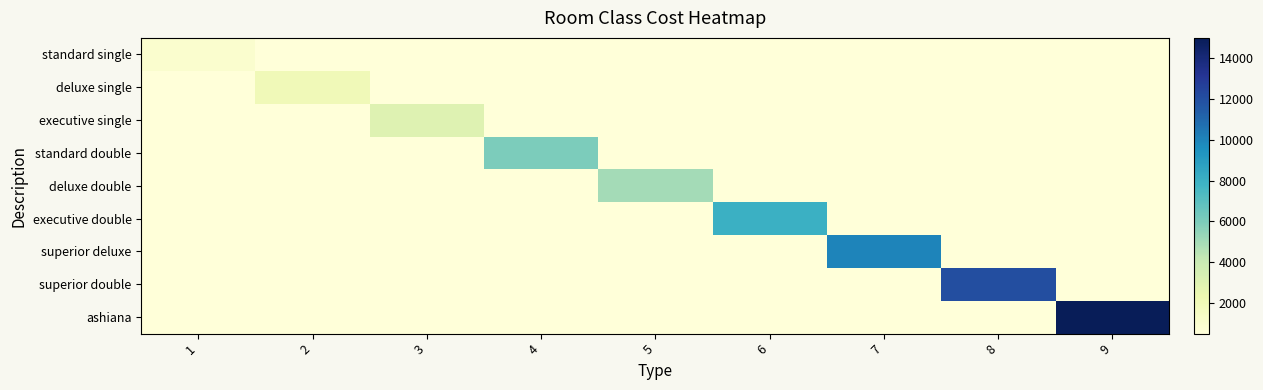

How many categories are shown in the chart?

9